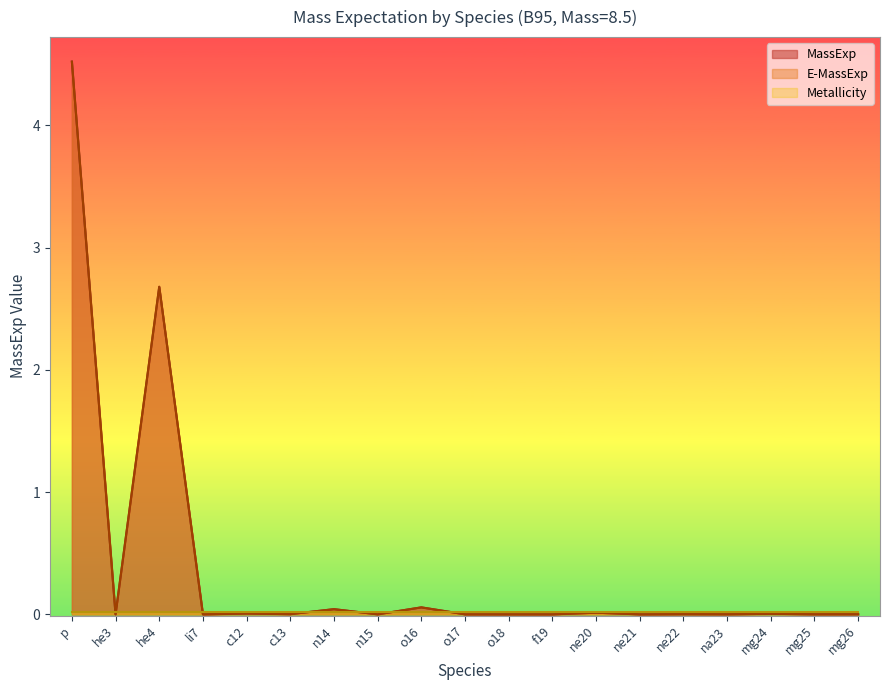

Is the value of E-MassExp at o16 greater than the value of MassExp at na23?

Yes